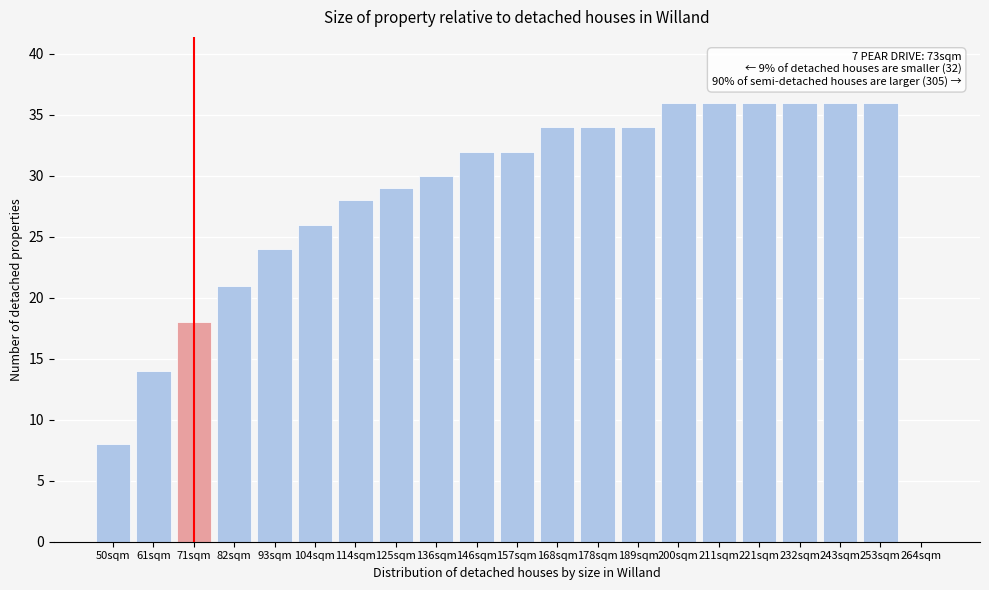

Reading right to left, extract all data points from this chart.

264sqm=0	253sqm=36	243sqm=36	232sqm=36	221sqm=36	211sqm=36	200sqm=36	189sqm=34	178sqm=34	168sqm=34	157sqm=32	146sqm=32	136sqm=30	125sqm=29	114sqm=28	104sqm=26	93sqm=24	82sqm=21	71sqm=18	61sqm=14	50sqm=8